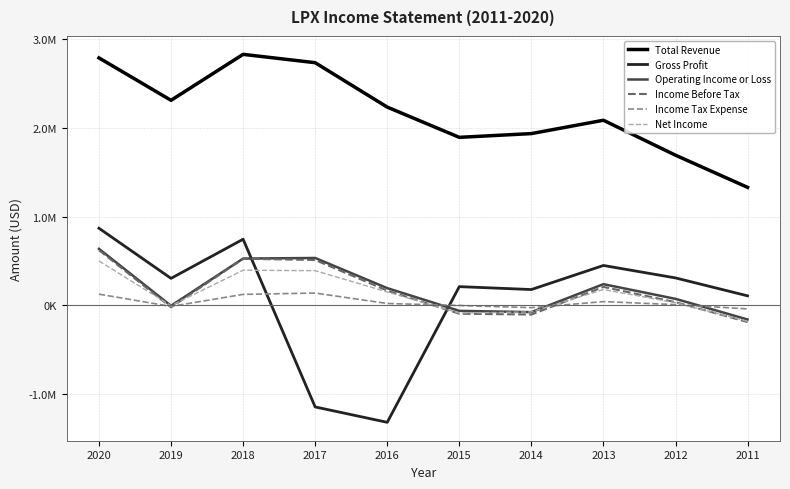

Reading left to right, list all the values displayed in this chart.

Total Revenue: 2788000	2310000	2828000	2733900	2233400	1892500	1934800	2085200	1691200	1328700
Gross Profit: 868000	303000	744000	-1146200	-1319700	209800	177000	448300	308000	106100
Operating Income or Loss: 636000	-6000	526100	532800	192900	-63300	-77600	237600	72000	-160500
Income Before Tax: 621000	-23000	524000	510200	164900	-95400	-105000	206600	34800	-189700
Income Tax Expense: 125000	-13000	122300	137500	19800	-2700	-27200	41100	7000	-41100
Net Income: 499000	-5000	394600	389800	149800	-88100	-75400	177100	28800	-181300